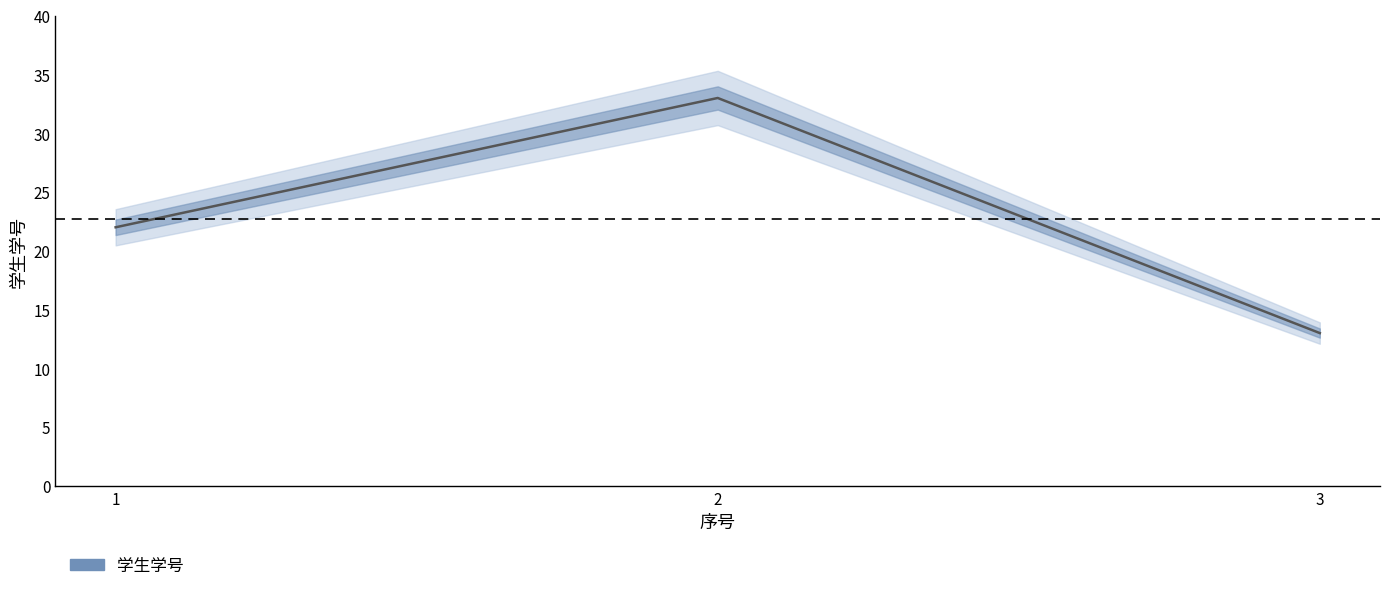

What is the value of the 1st point from the left?

22